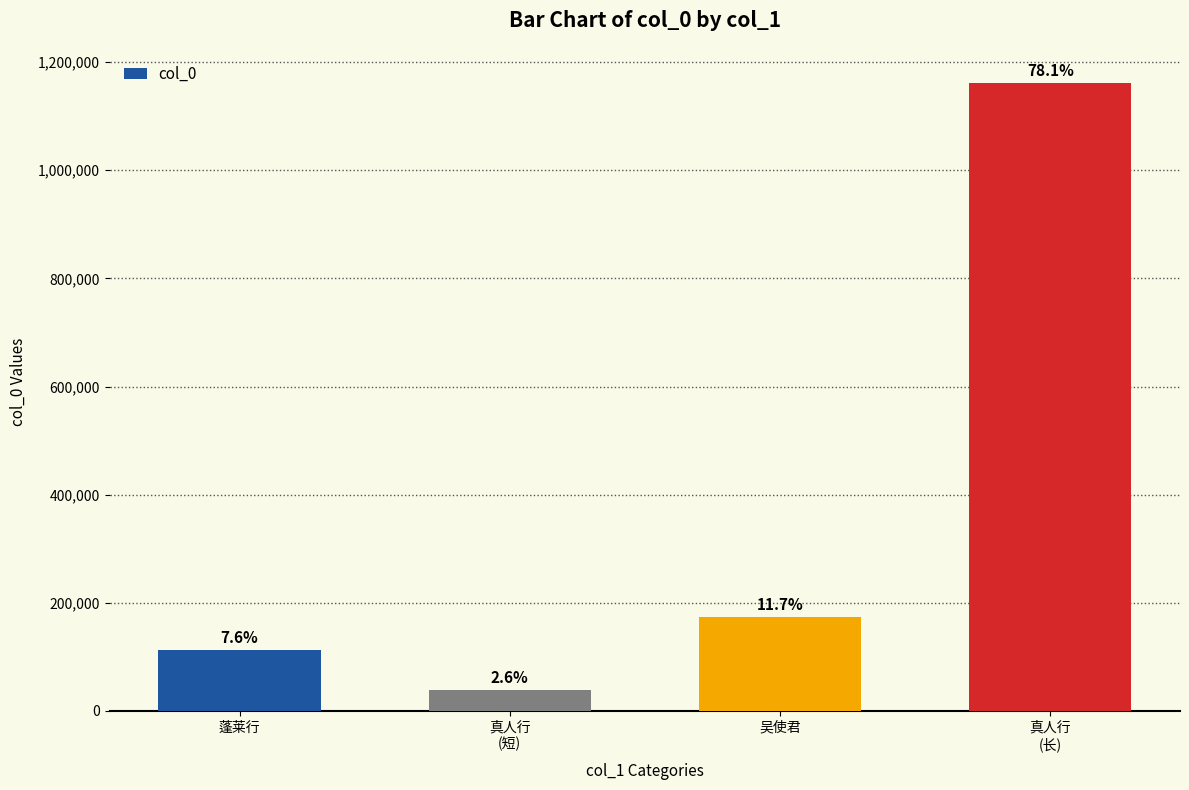

Reading left to right, what are all the values shown in this chart?

蓬莱行=112472	真人行
(短)=38996	吴使君=173442	真人行
(长)=1160736